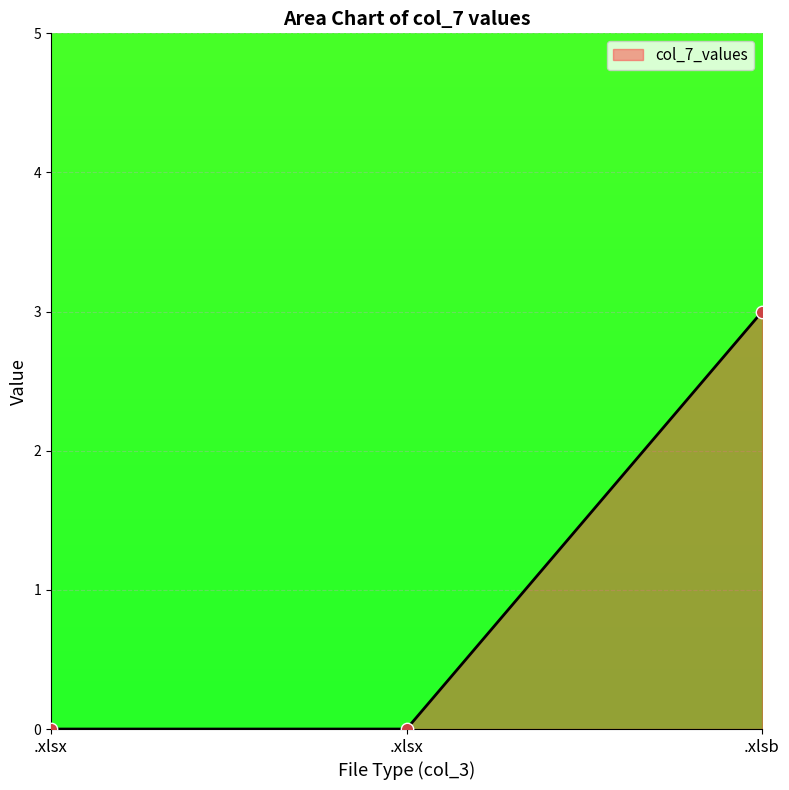

What is the change in value from .xlsx to .xlsb?

+3